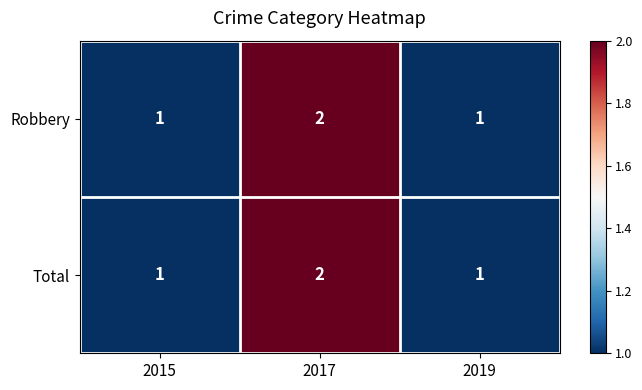

Count the number of categories in the chart.

3